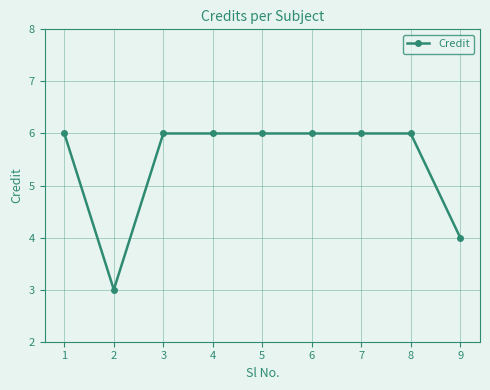

Is it true that the value at 4 is 10?

False